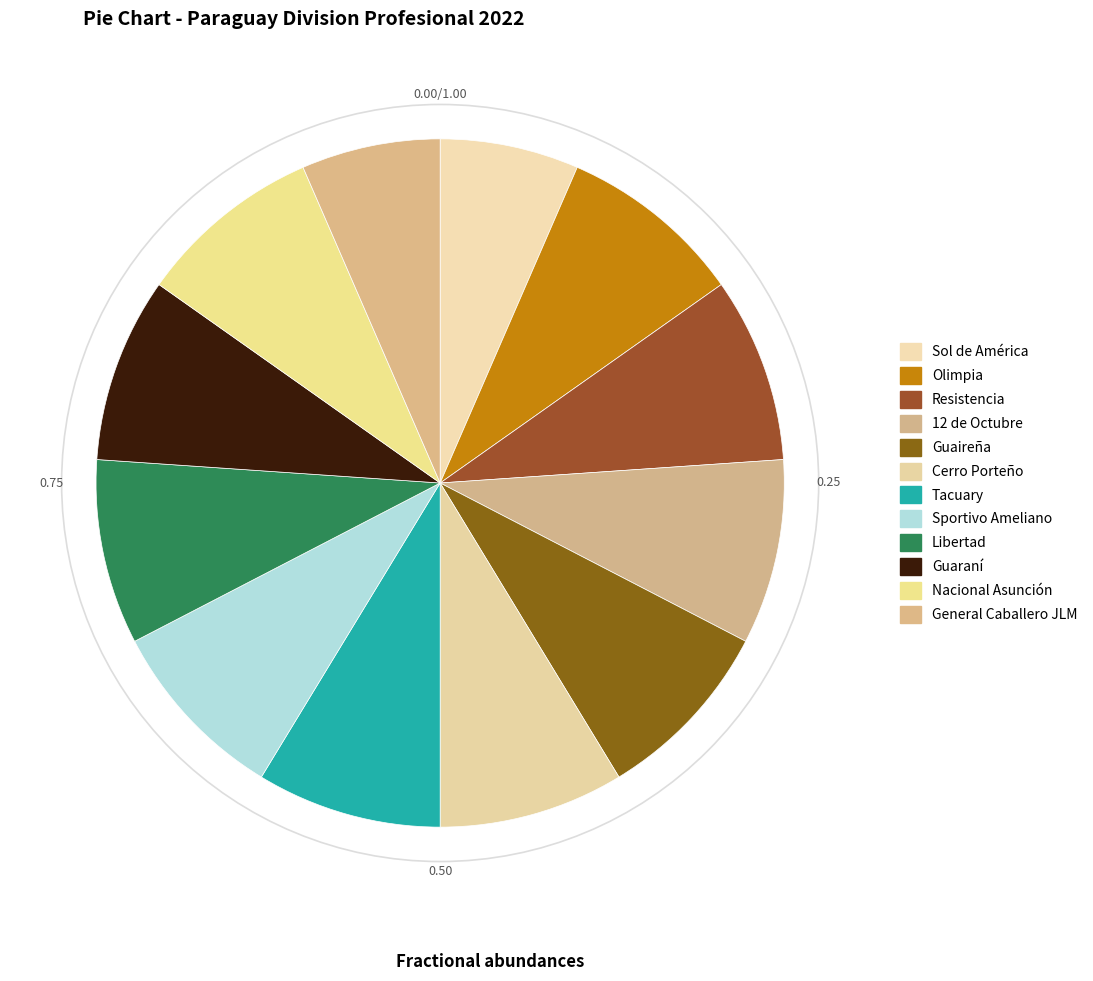

Count the number of slices in the pie.

12